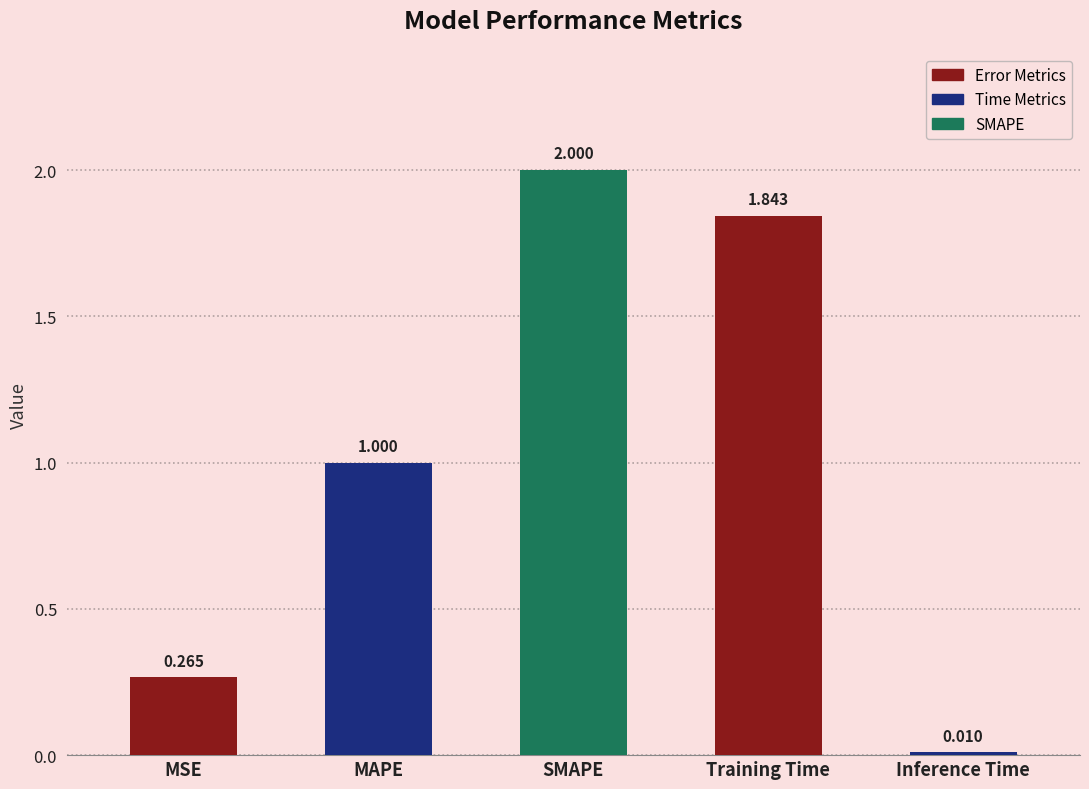

List the labels in order of value, smallest first.

Inference Time, MSE, MAPE, Training Time, SMAPE